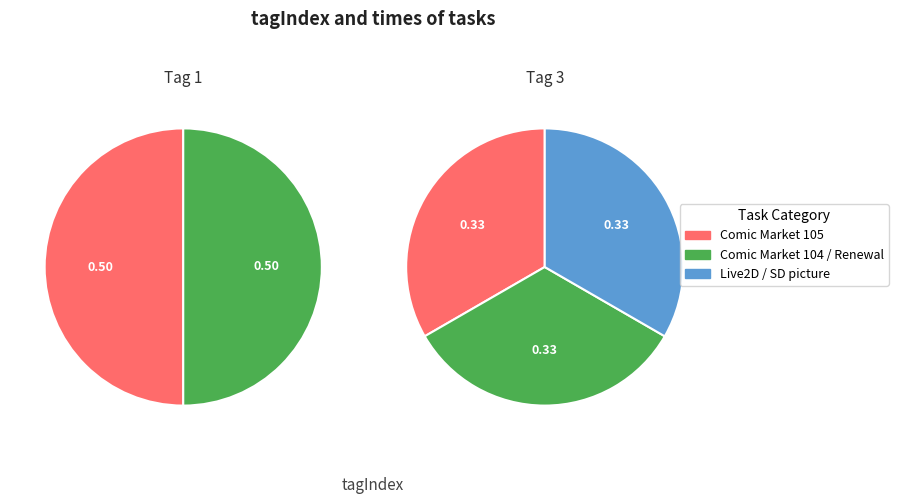

How many slices are in this pie chart?

5